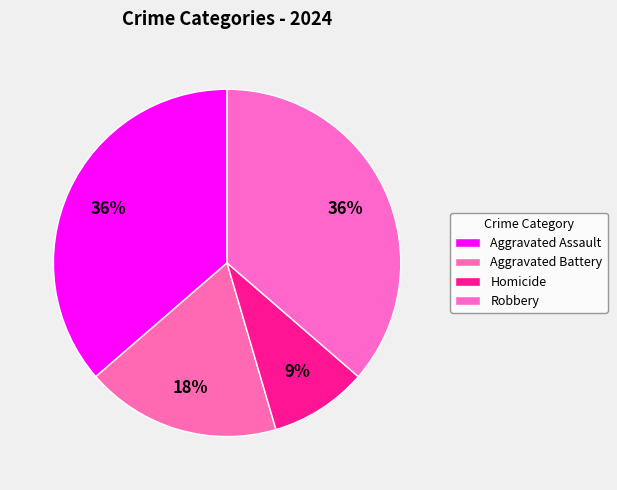

Do Aggravated Battery and Robbery together represent more than half of the pie?

Yes